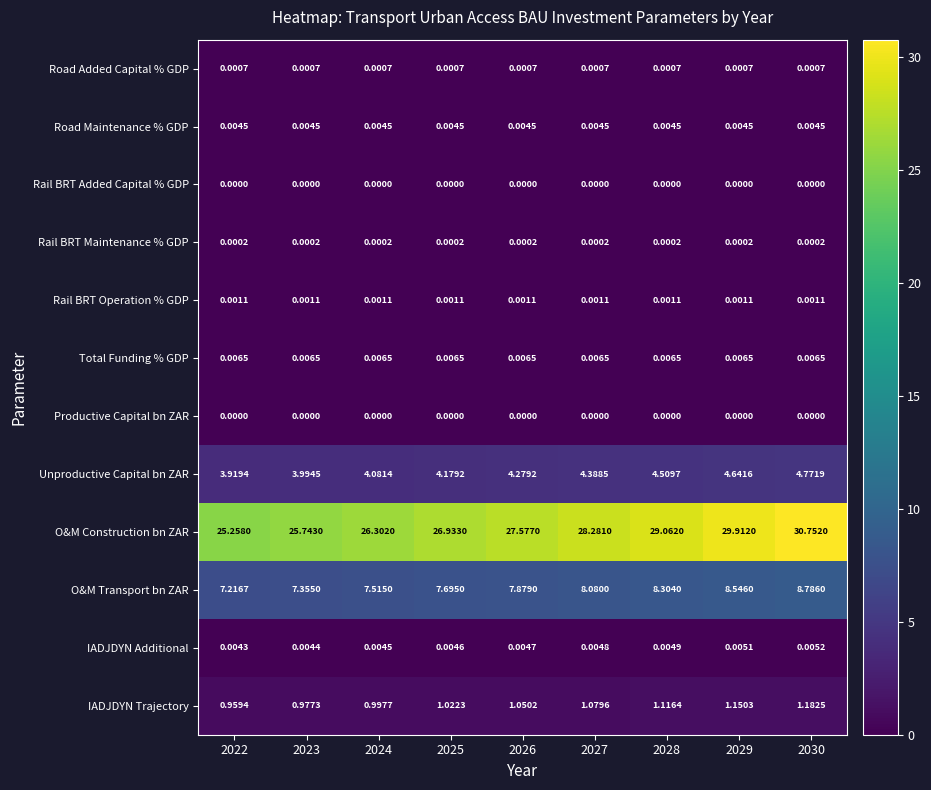

Which series has the largest total across all categories?

O&M Construction bn ZAR